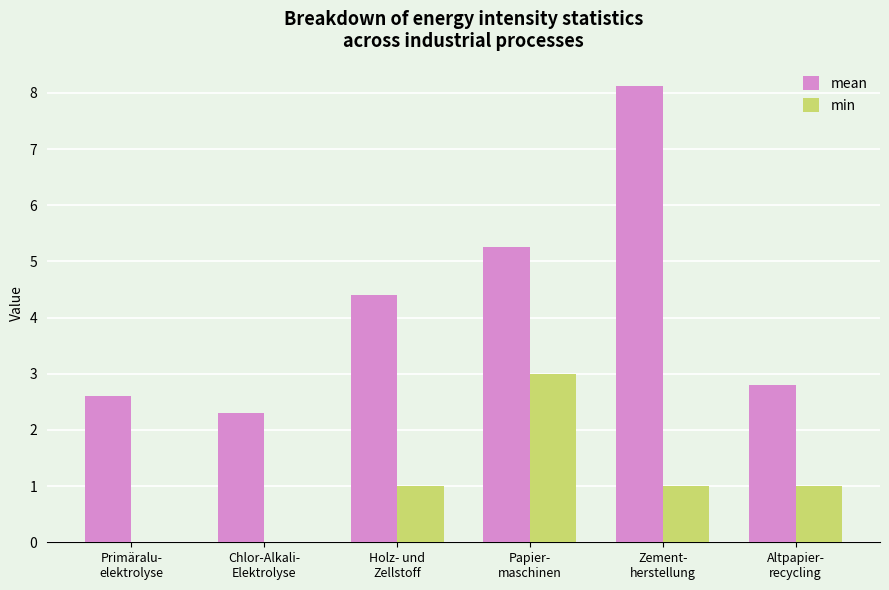

Between Holz- und
Zellstoff and Papier-
maschinen, which series saw the biggest shift?

min